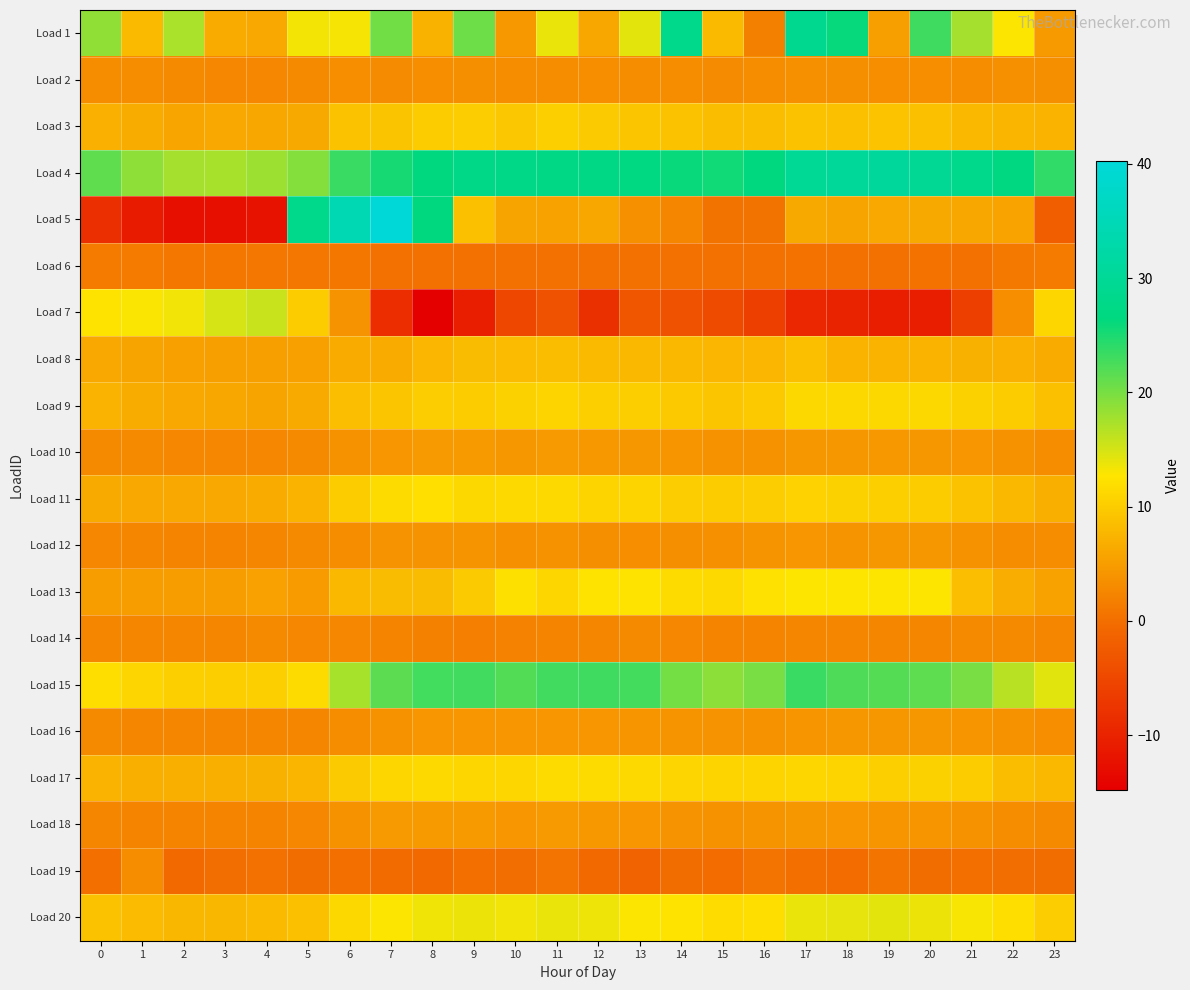

List the series in order of their peak value, lowest first.

Load 6, Load 14, Load 19, Load 2, Load 12, Load 16, Load 10, Load 18, Load 8, Load 3, Load 9, Load 17, Load 11, Load 13, Load 20, Load 7, Load 15, Load 1, Load 4, Load 5